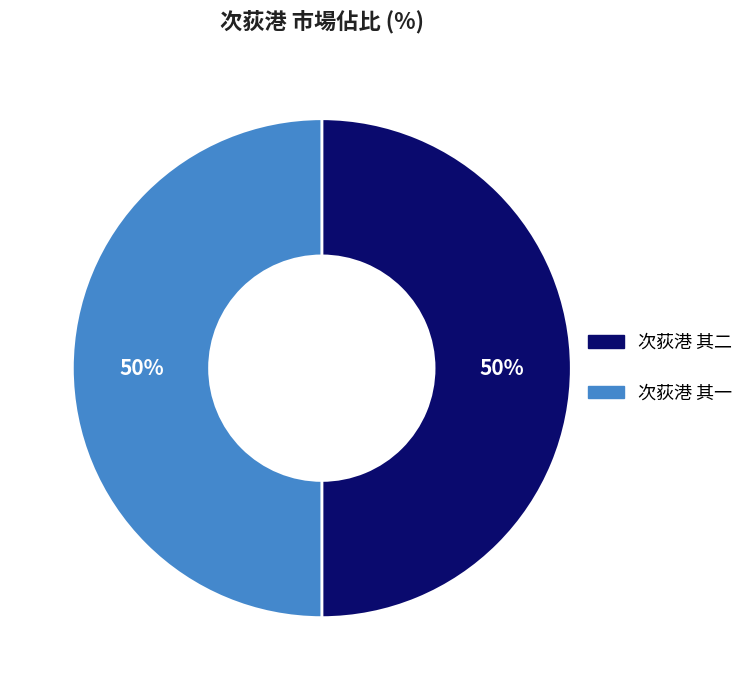

To the nearest percent, what percentage of the pie is 次荻港 其二?

50%